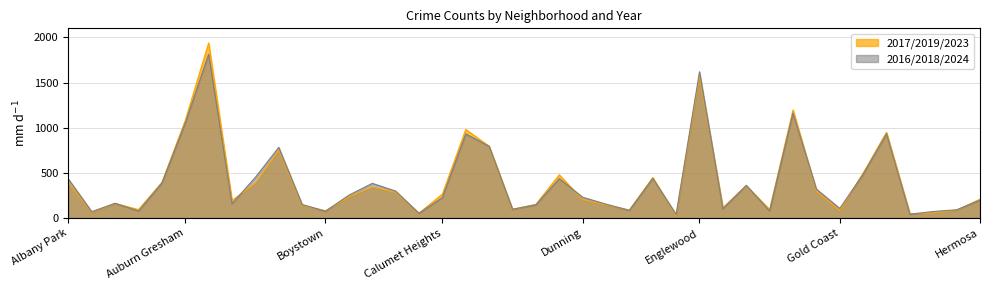

True or false: 2018 has more than 1 points higher than both neighbors.

True